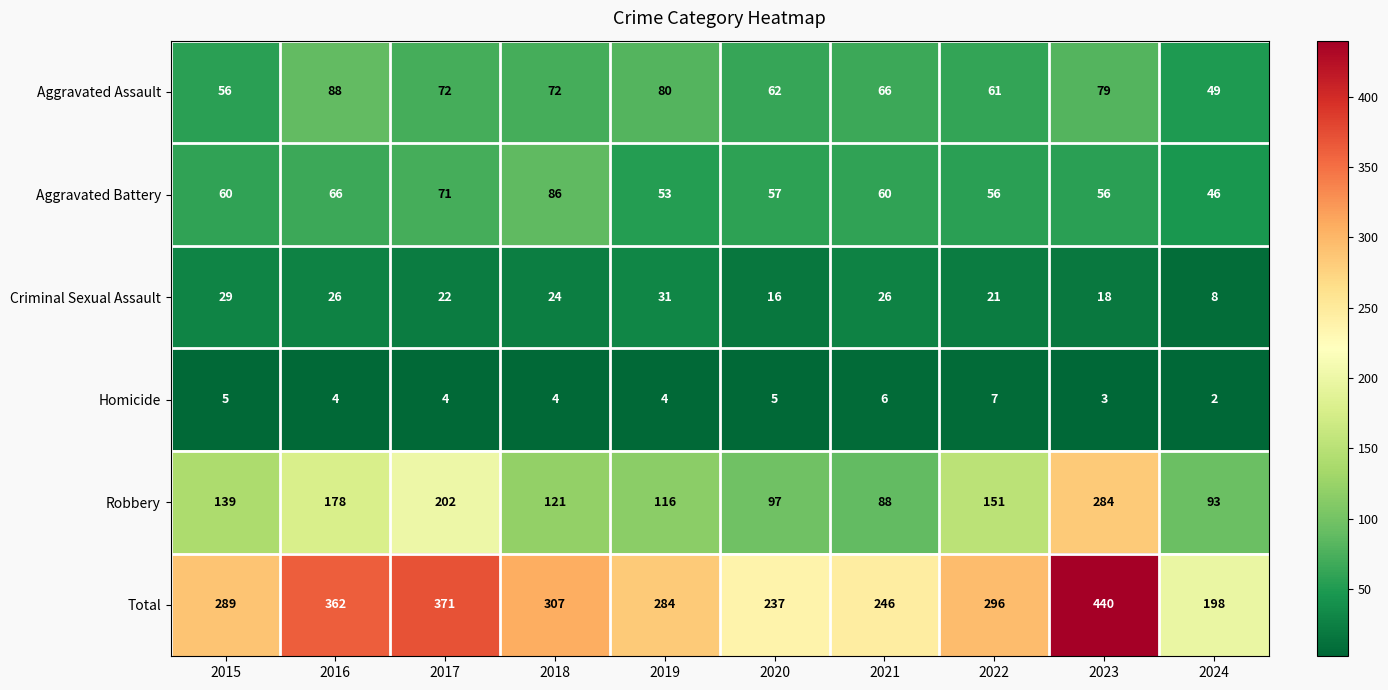

What is the average value of the Total series?

303